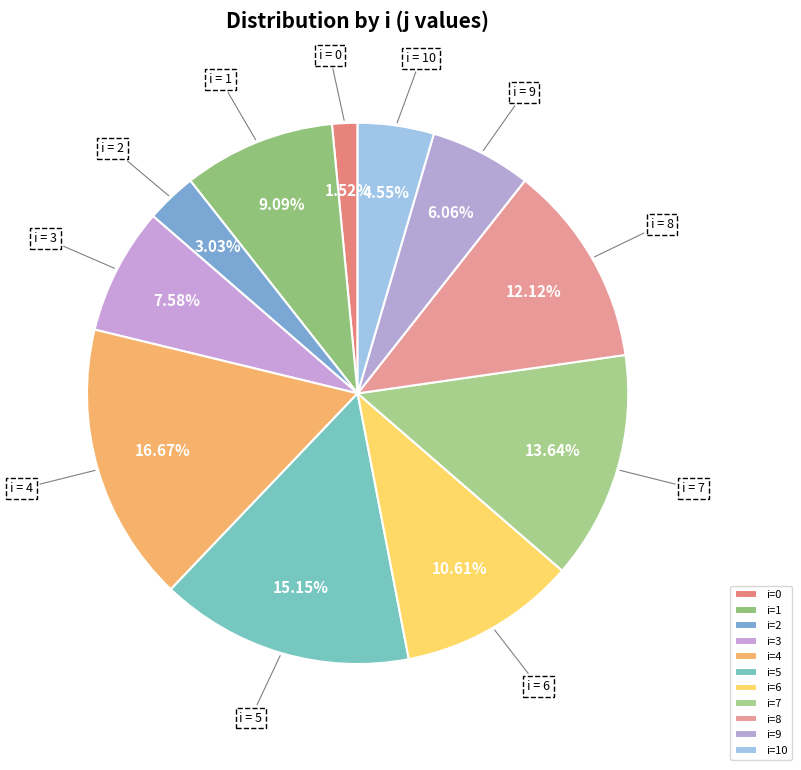

How many segments does this pie chart have?

11